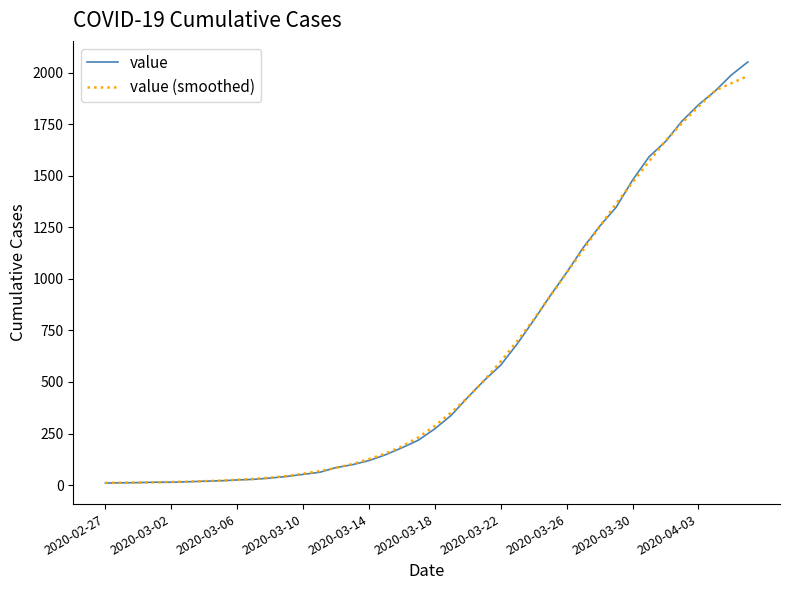

True or false: value (smoothed) and value intersect in this chart.

True